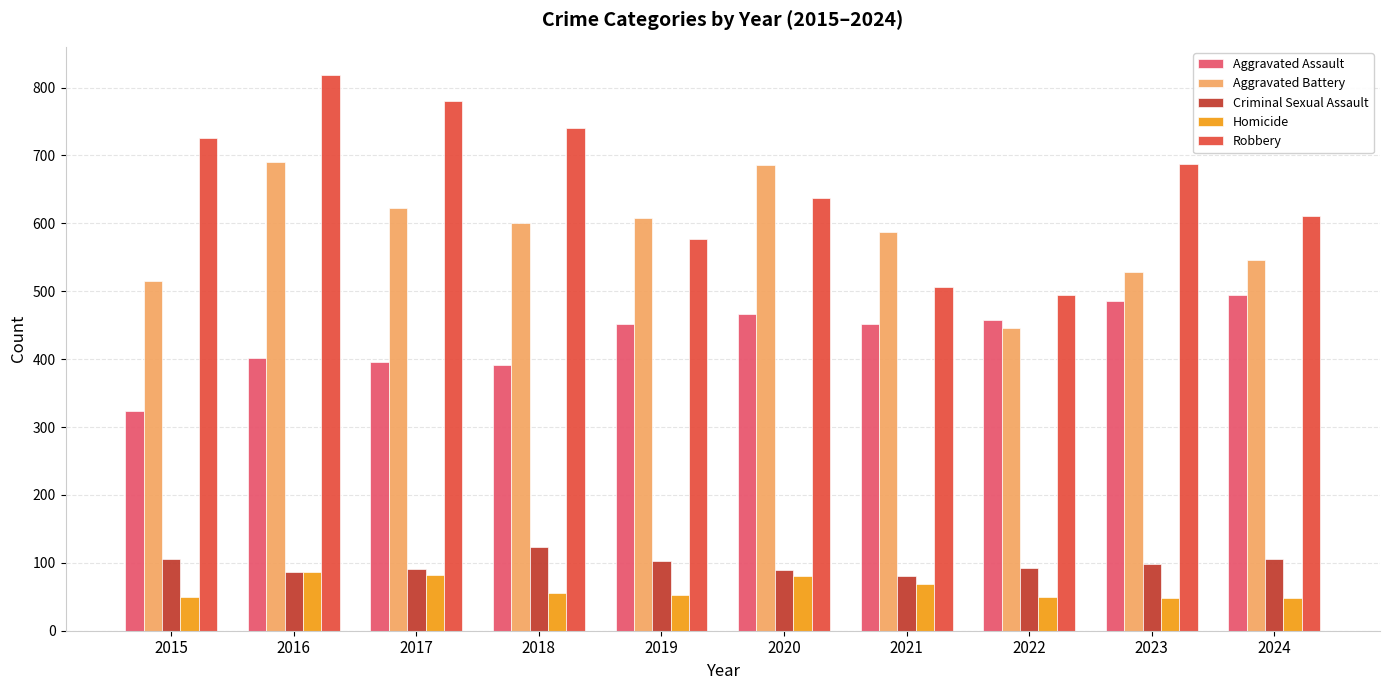

Count the number of categories in the chart.

10